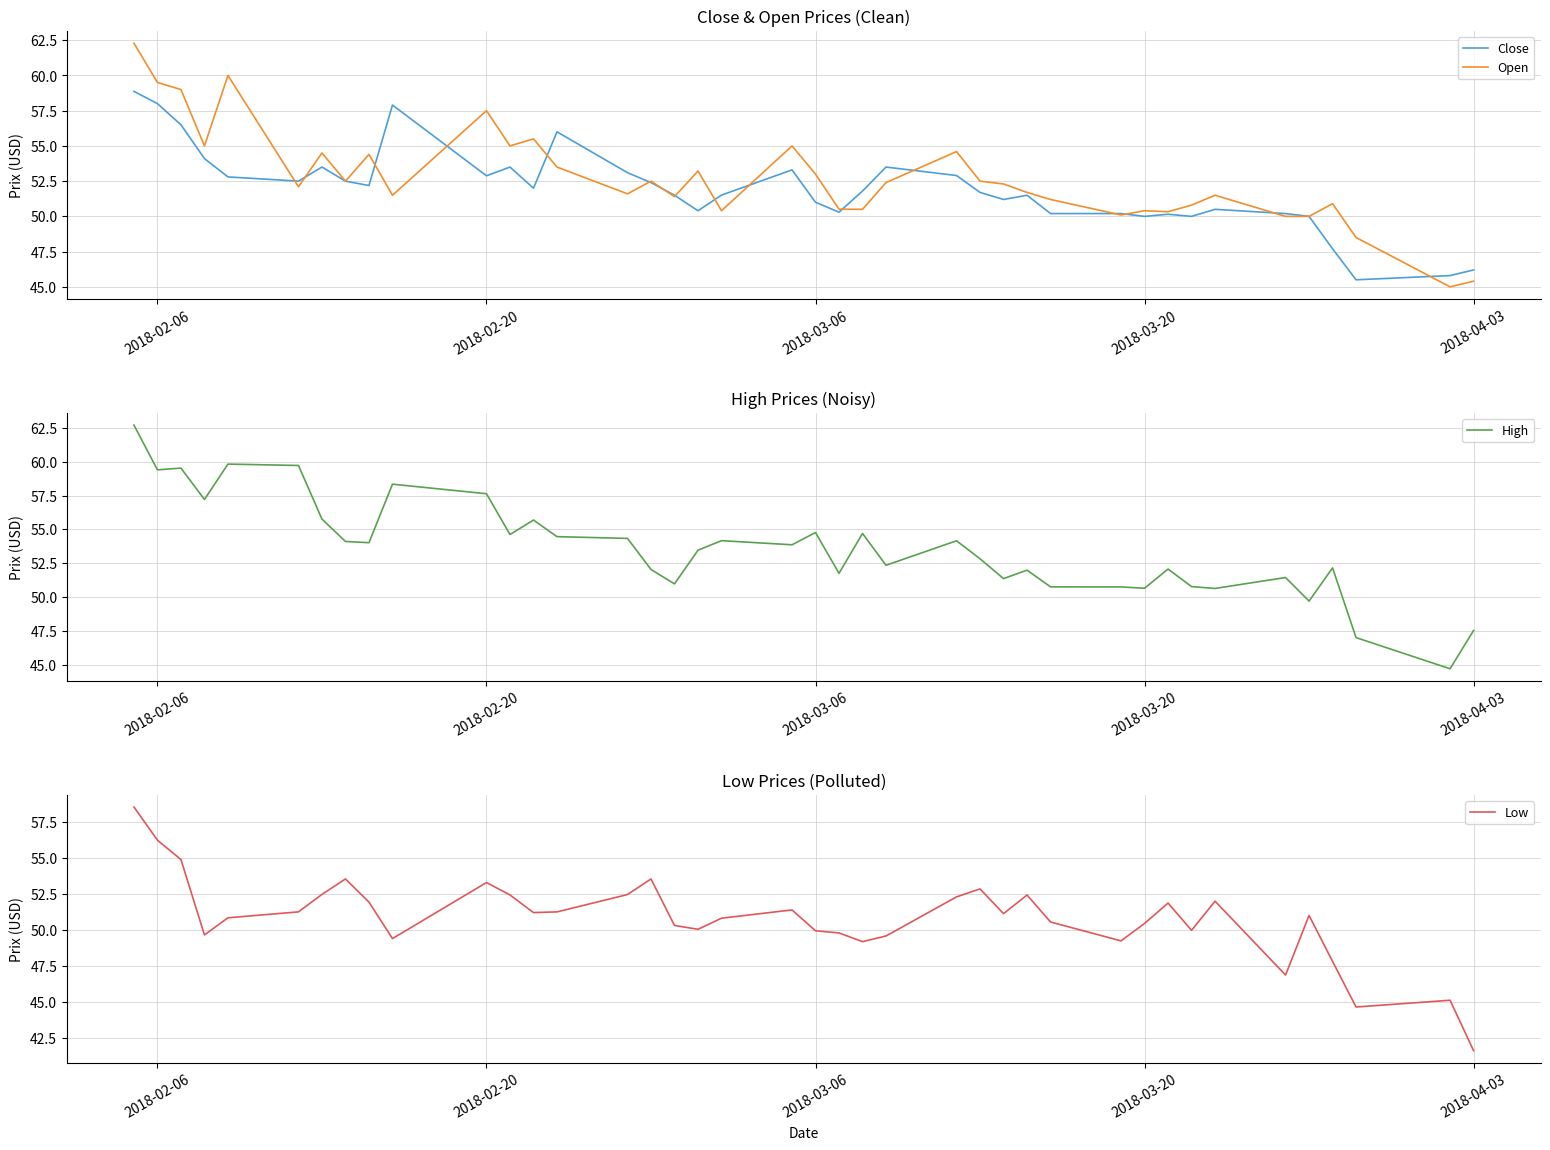

How many lines are shown in the chart?

4